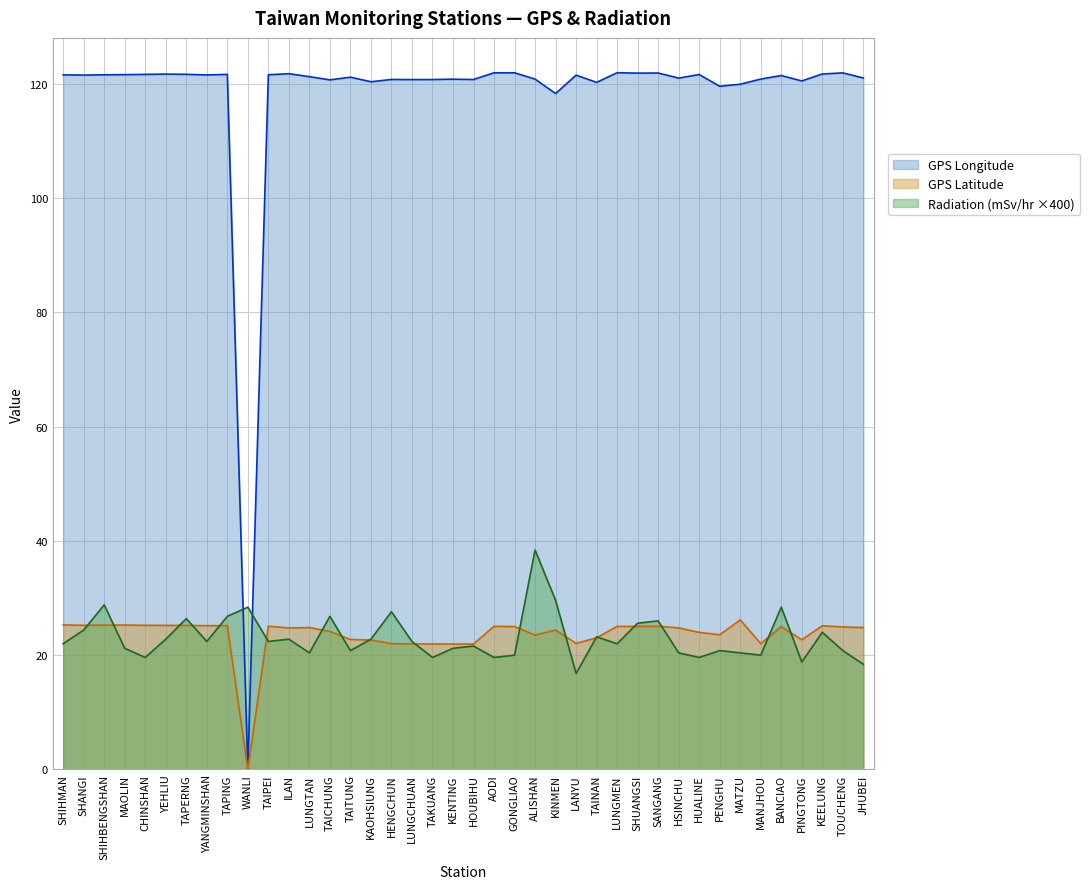

Which label corresponds to the smallest value in the chart?

WANLI